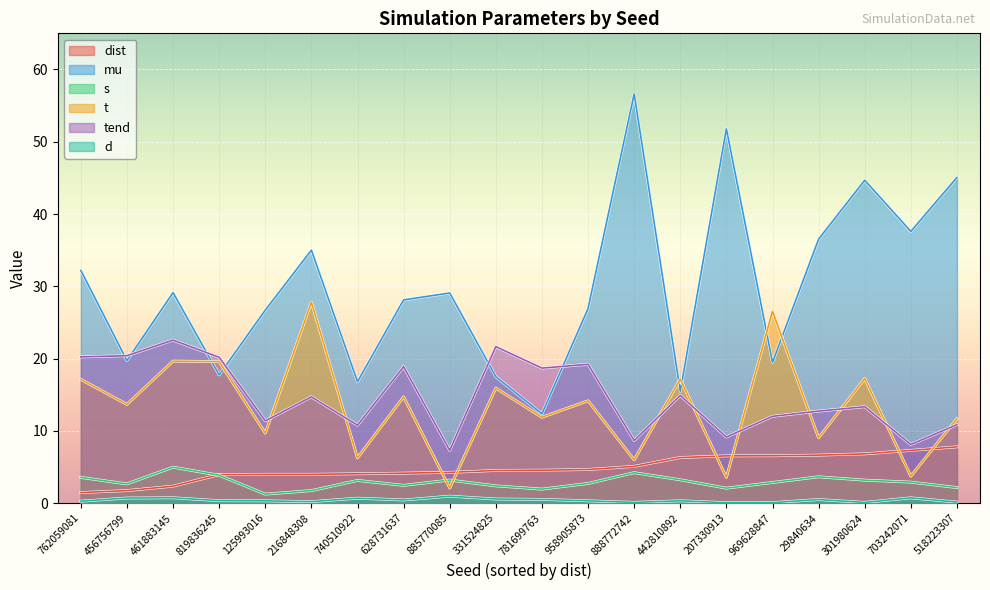

What is the difference between the maximum and minimum values in the t series?

25.7